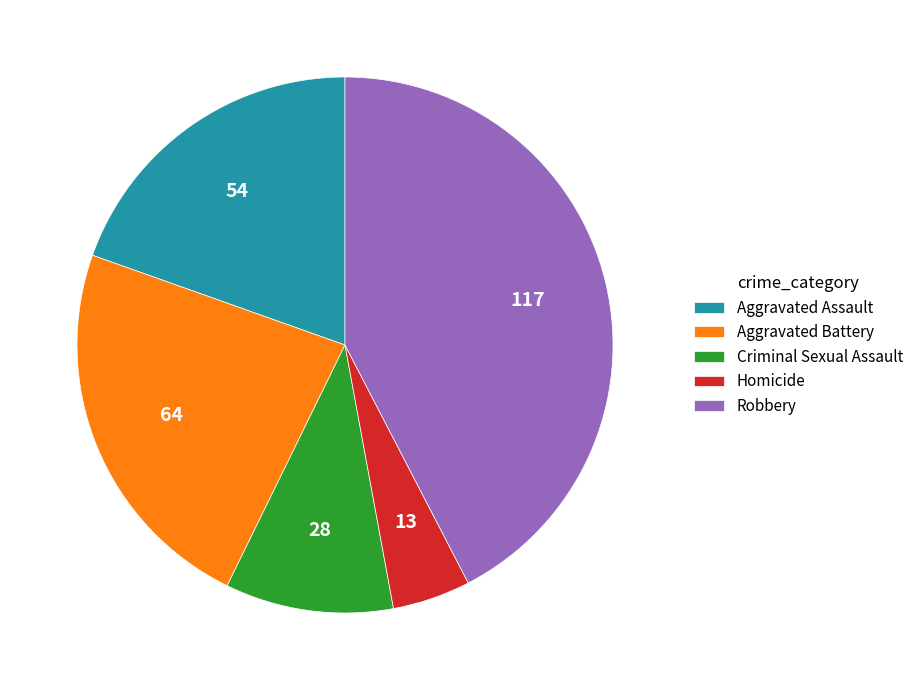

Is it true that Homicide is 5% of the pie?

True